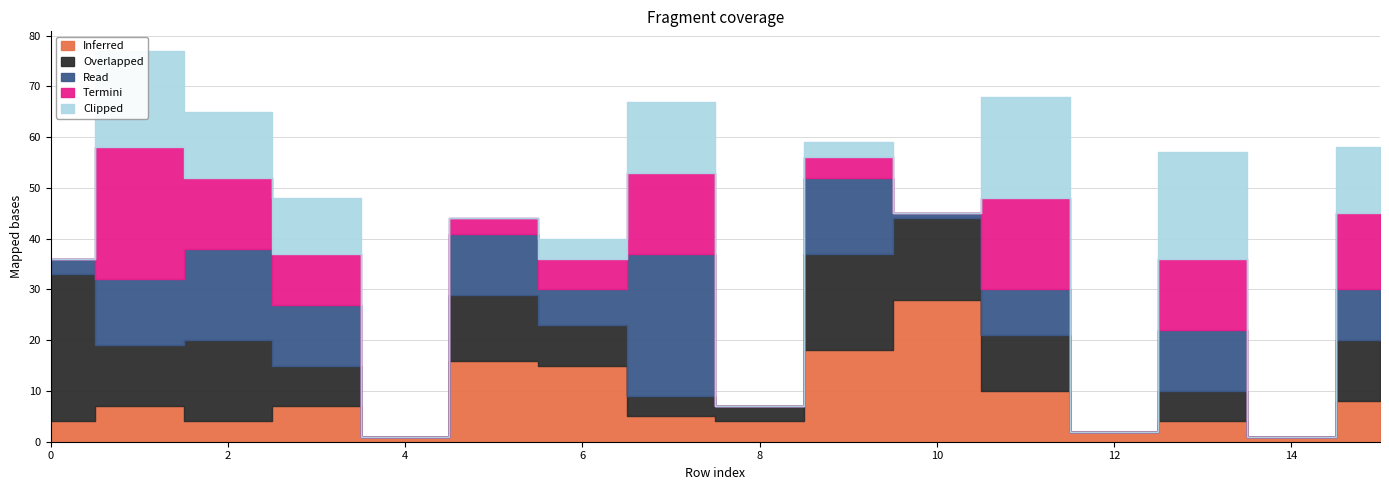

At which category does Overlapped reach its first local peak?

2